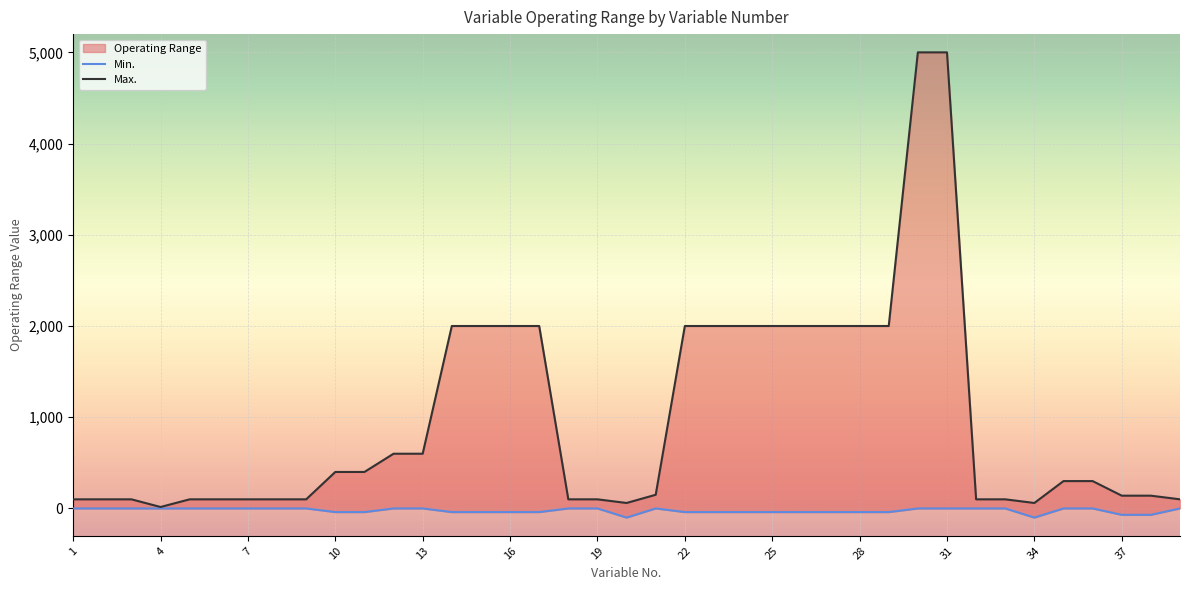

At how many categories does at least one series exceed 3136?

2